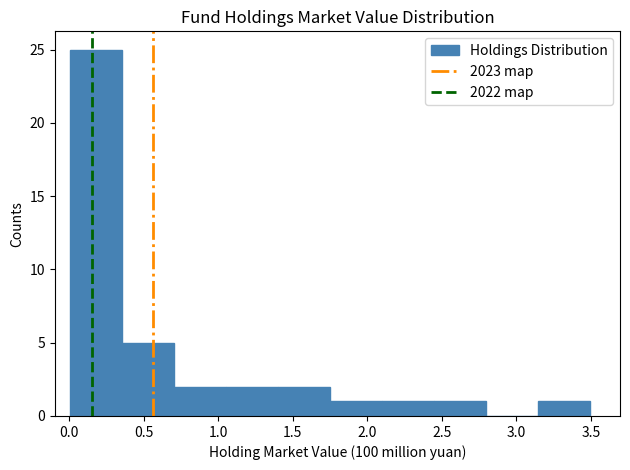

Reading left to right, list every bar in this chart as the range it spans on the x-axis followed by its height. Neither the bar edges nor the heights are printed on the chart, so give them approximately, as read against the axes.

0.00 to 0.35: 25
0.35 to 0.70: 5
0.70 to 1.05: 2
1.05 to 1.40: 2
1.40 to 1.75: 2
1.75 to 2.10: 1
2.10 to 2.45: 1
2.45 to 2.80: 1
2.80 to 3.15: 0
3.15 to 3.50: 1